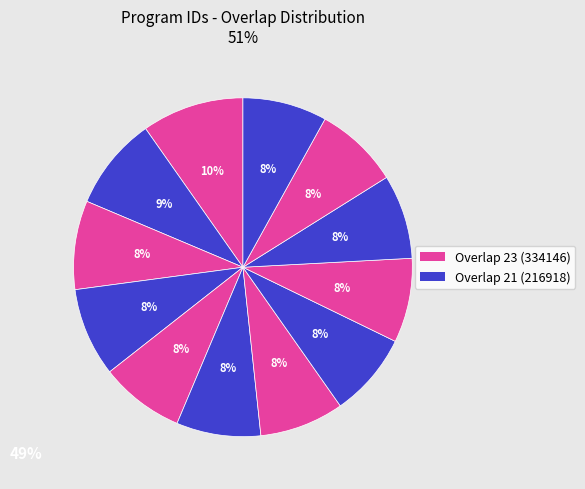

Which slice is the largest?

334146